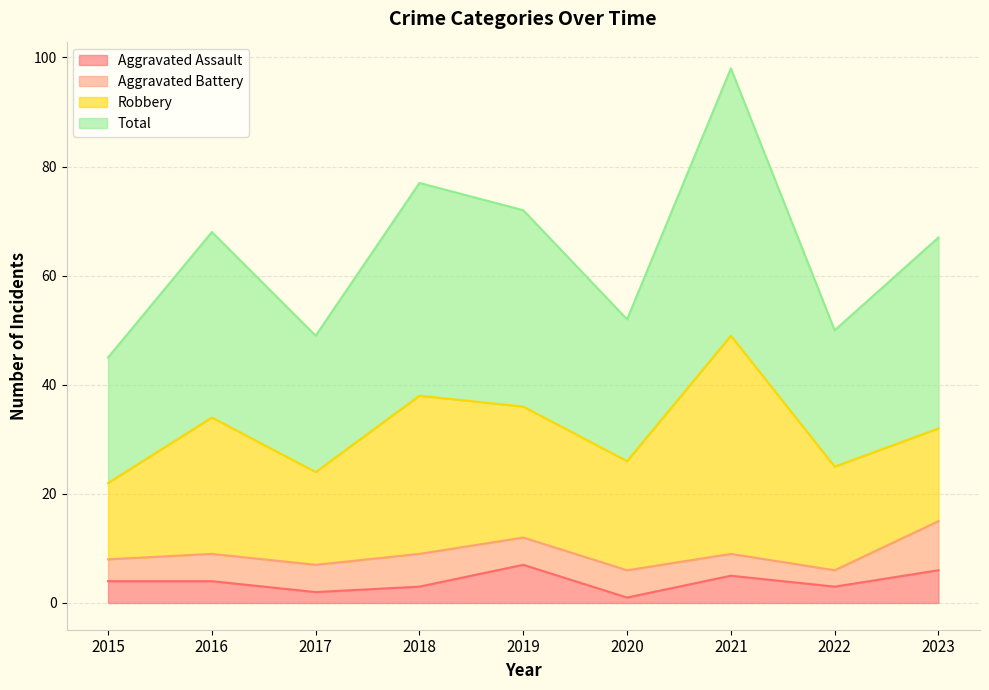

What is the highest value of the Aggravated Assault series?

7